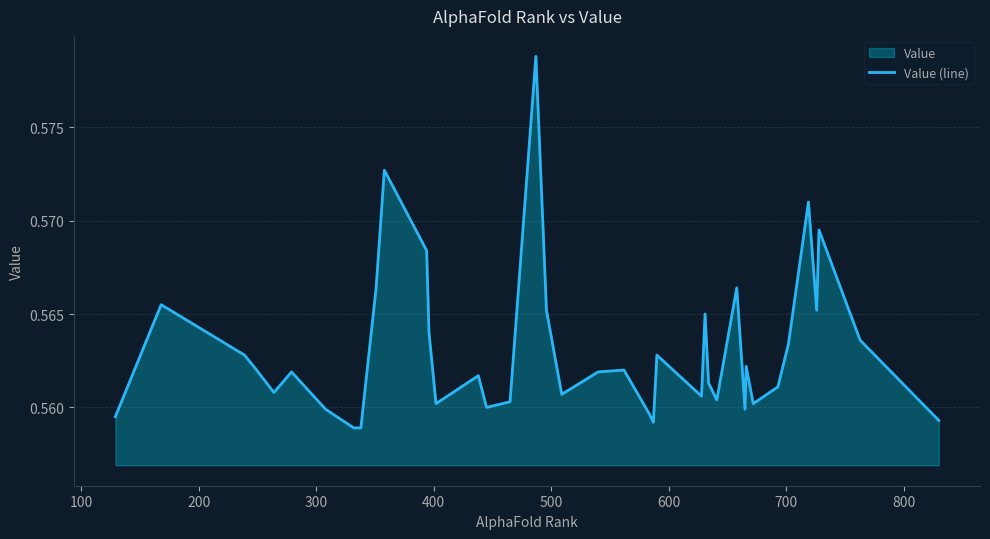

How many lines are shown in the chart?

1